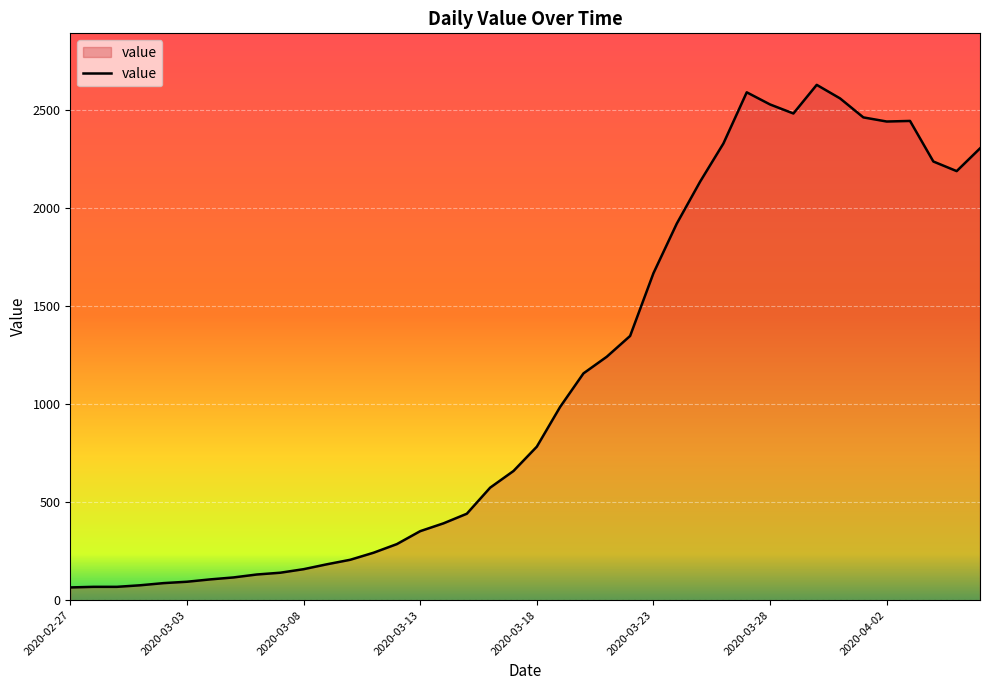

How many lines are shown in the chart?

1